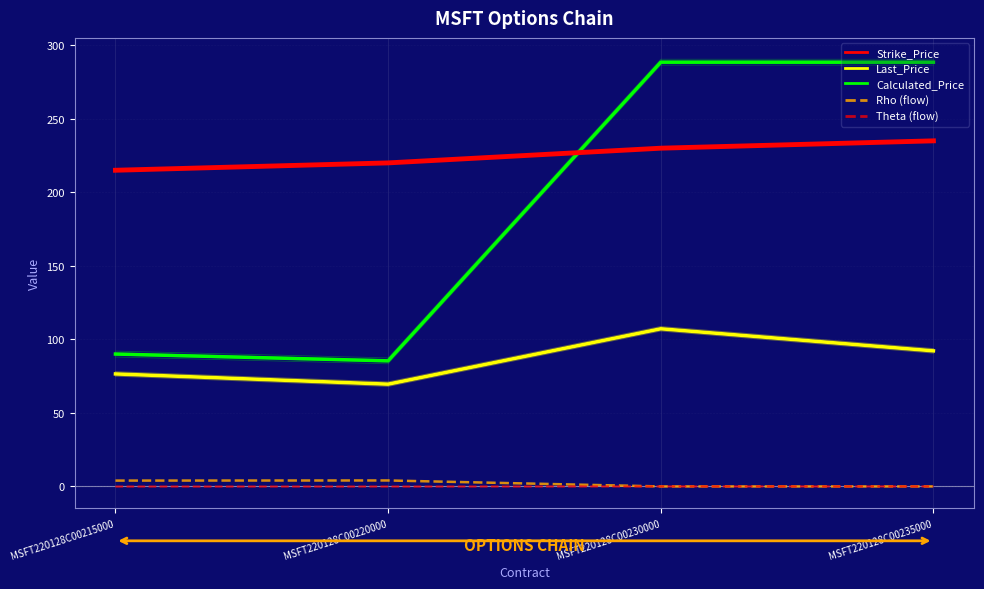

True or false: Last_Price has more than 0 points higher than both neighbors.

True